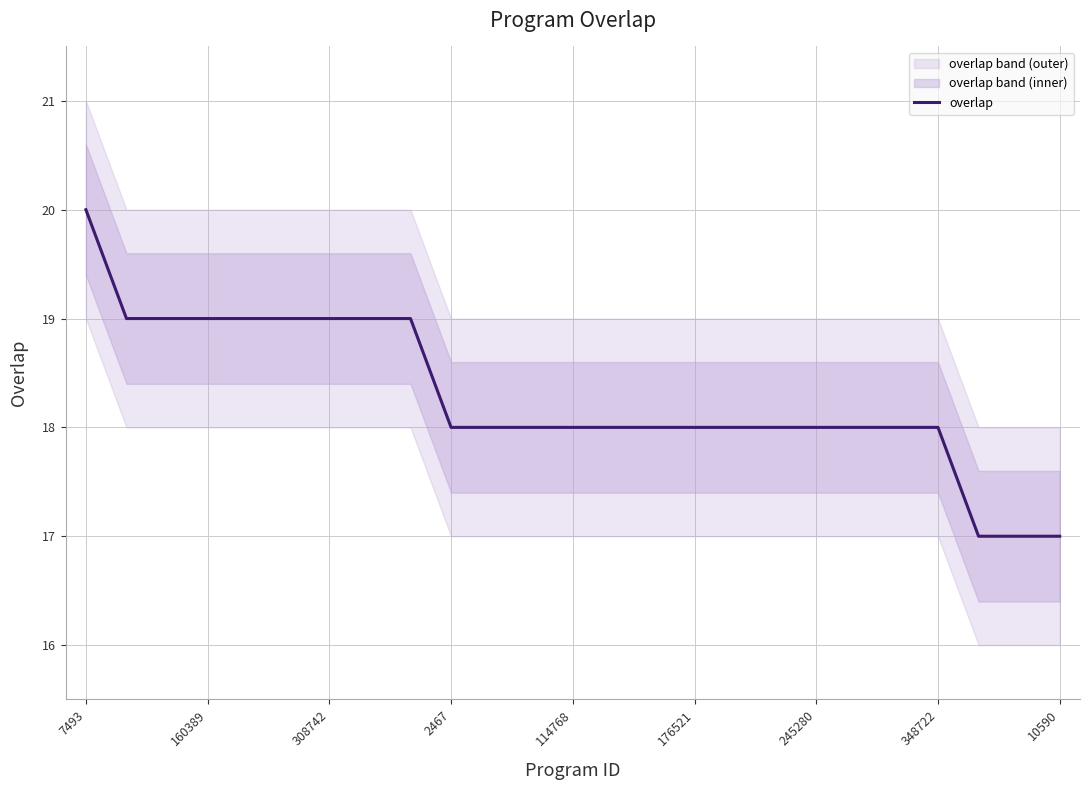

Reading left to right, transcribe all the data shown in this chart.

20	19	19	19	19	19	19	19	19	18	18	18	18	18	18	18	18	18	18	18	18	18	17	17	17